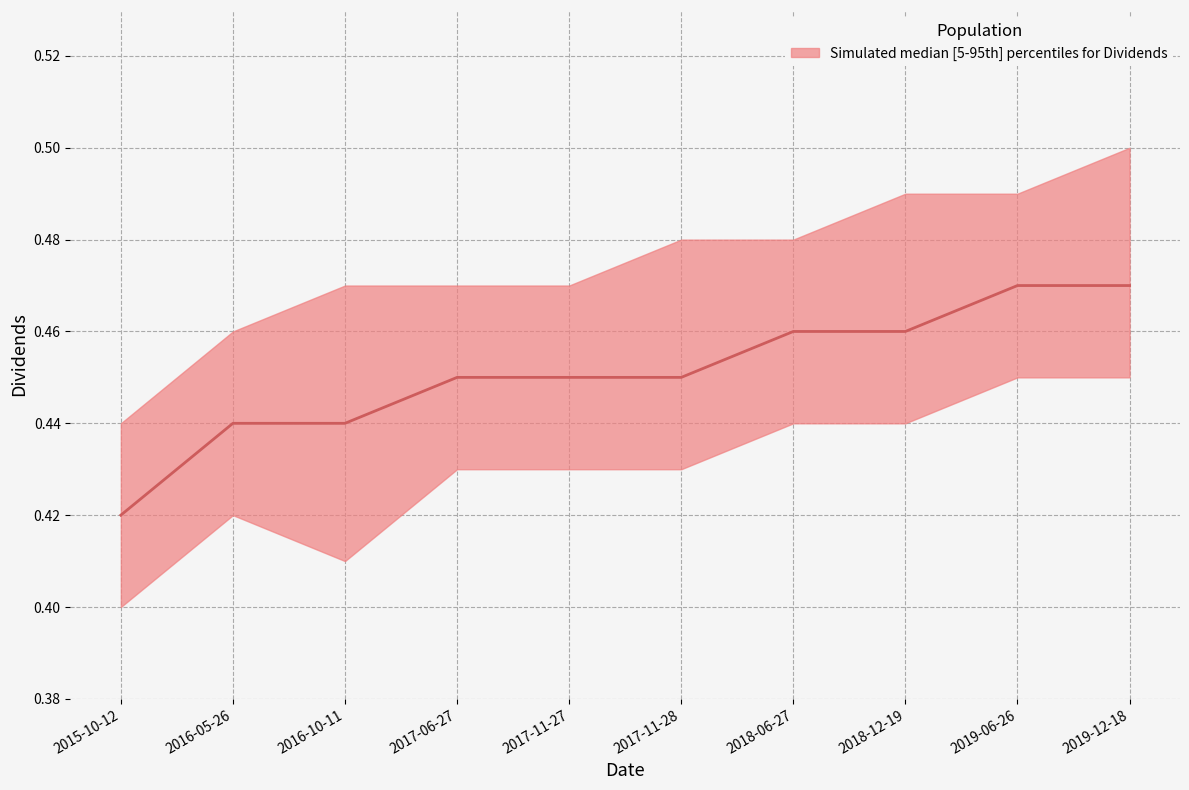

Rank the categories by value from highest to lowest.

2019-06-26, 2019-12-18, 2018-06-27, 2018-12-19, 2017-06-27, 2017-11-27, 2017-11-28, 2016-05-26, 2016-10-11, 2015-10-12